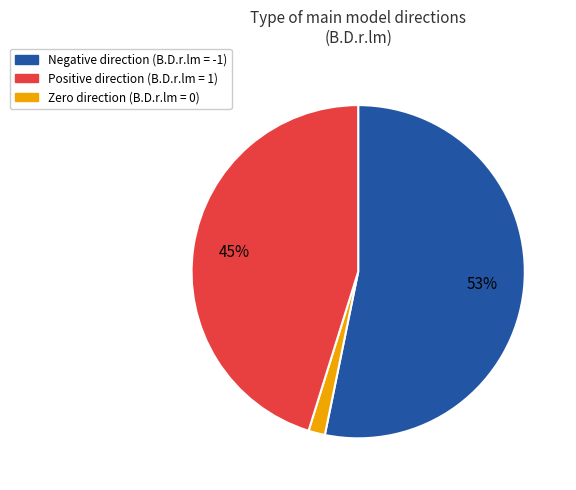

How many segments does this pie chart have?

3